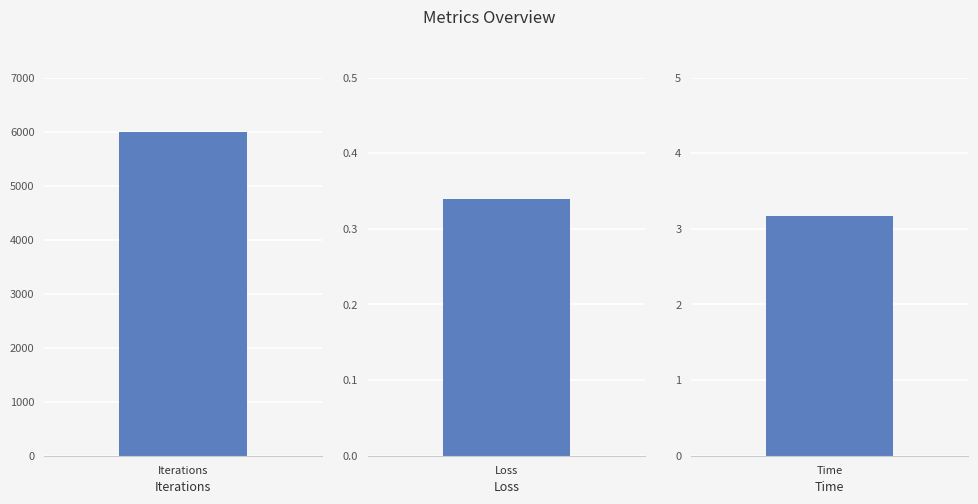

List the labels in order of value, smallest first.

Loss, Time, Iterations